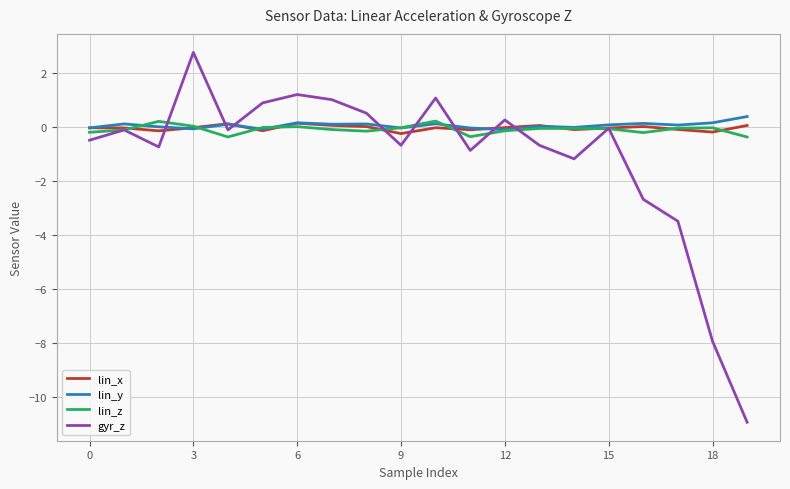

What is the smallest value displayed?

-10.9